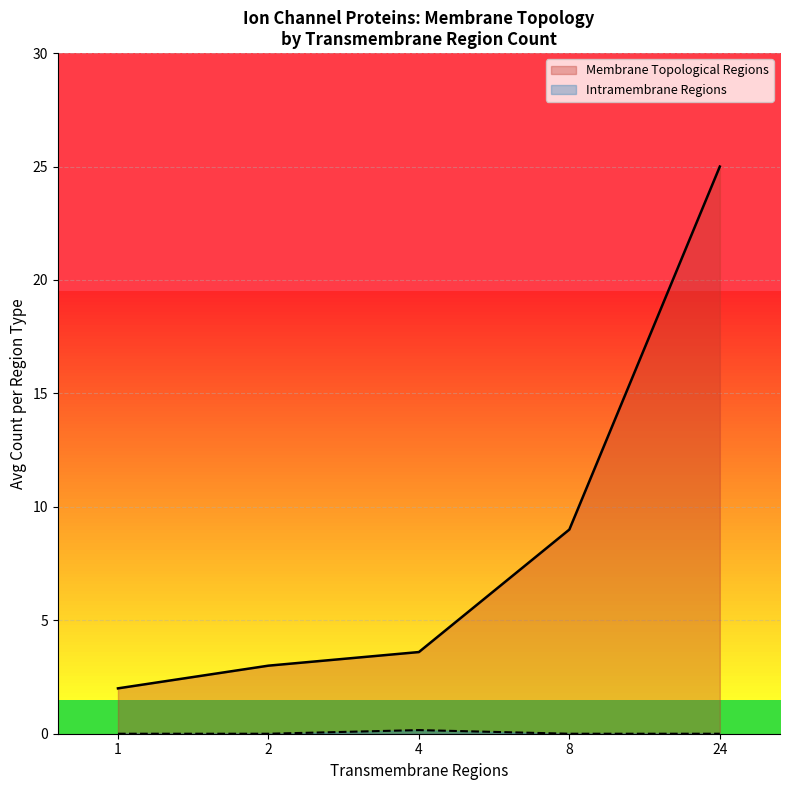

Which series has the largest total across all categories?

Membrane Topological Regions